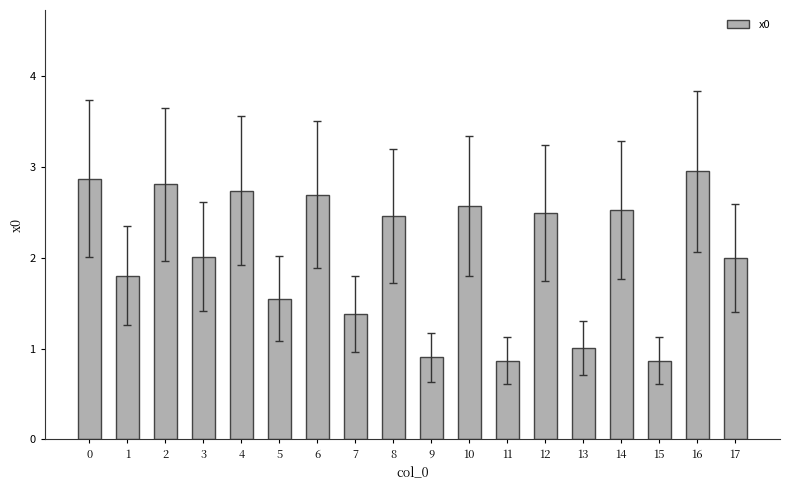

What is the minimum value shown in the chart?

0.9